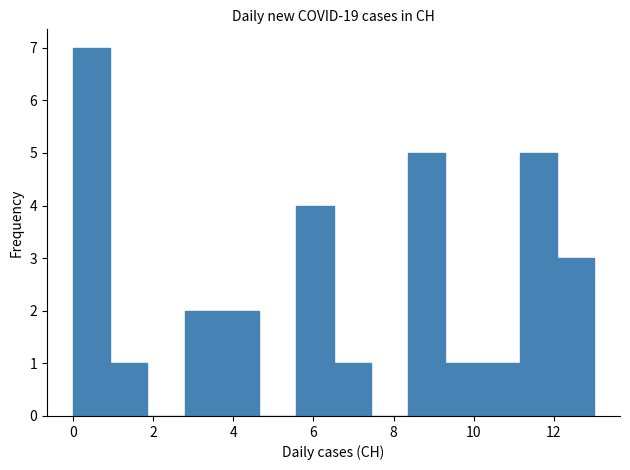

How tall is the bar that spans 1.0 to 1.8 on the x-axis? Neither the bar edges nor the heights are printed on the chart, so give them approximately, as read against the axes.

1